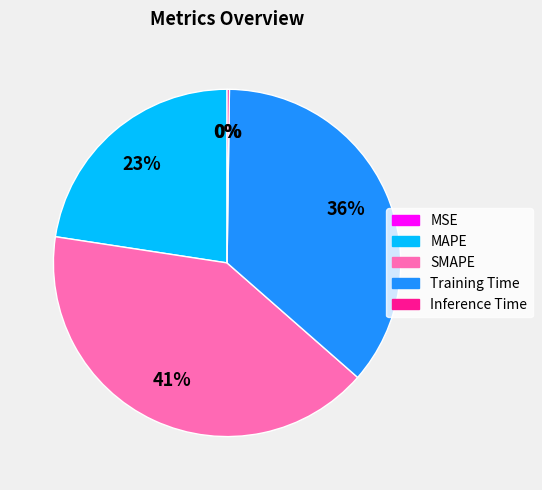

Which slice is the largest?

SMAPE